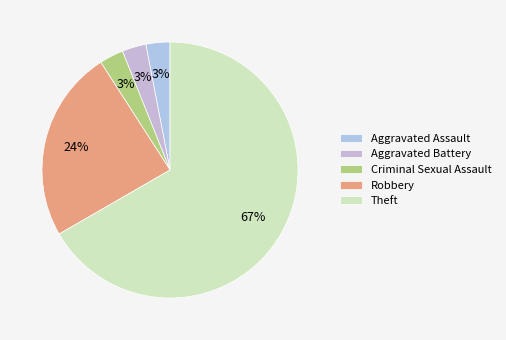

Combined, do Theft and Criminal Sexual Assault account for over 50%?

Yes